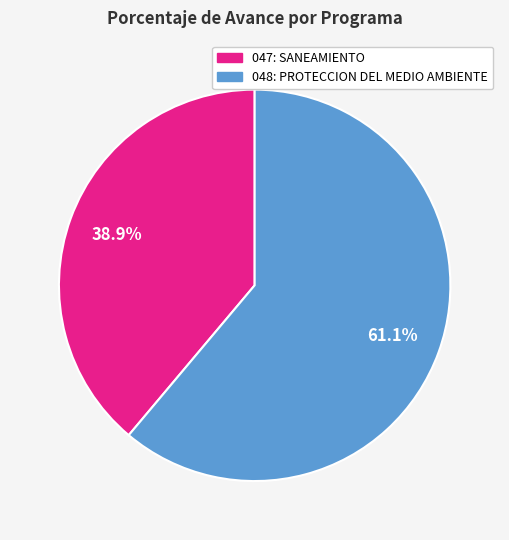

What percentage is the 048: PROTECCION DEL MEDIO AMBIENTE slice, to the nearest percent?

61%